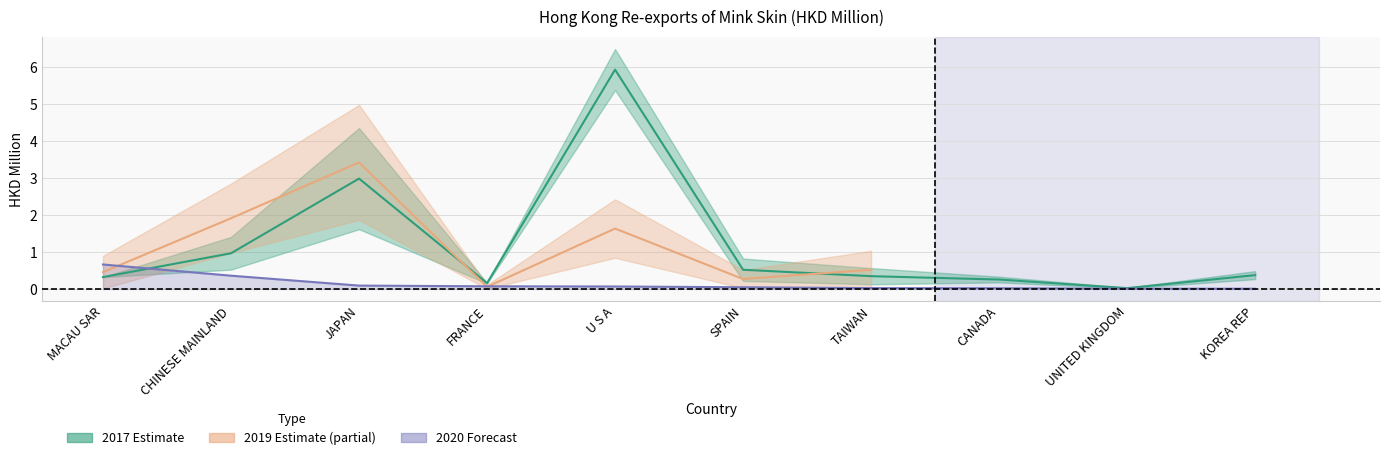

At how many categories does at least one series exceed 2?

3